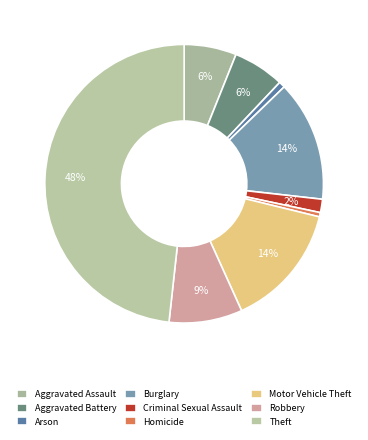

Is there any slice that represents more than half of the pie?

No